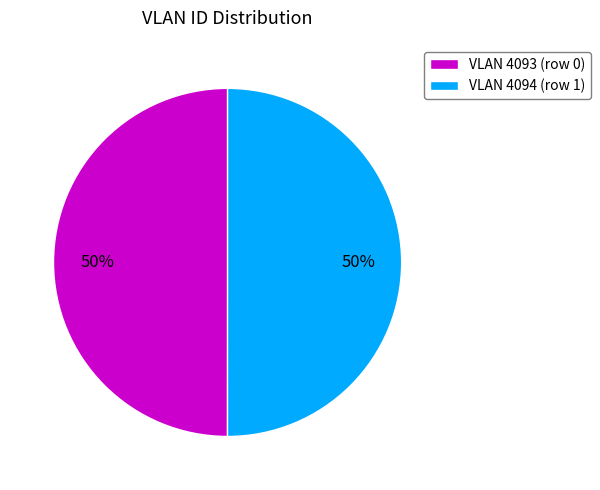

To the nearest percent, what is the average slice percentage?

50%